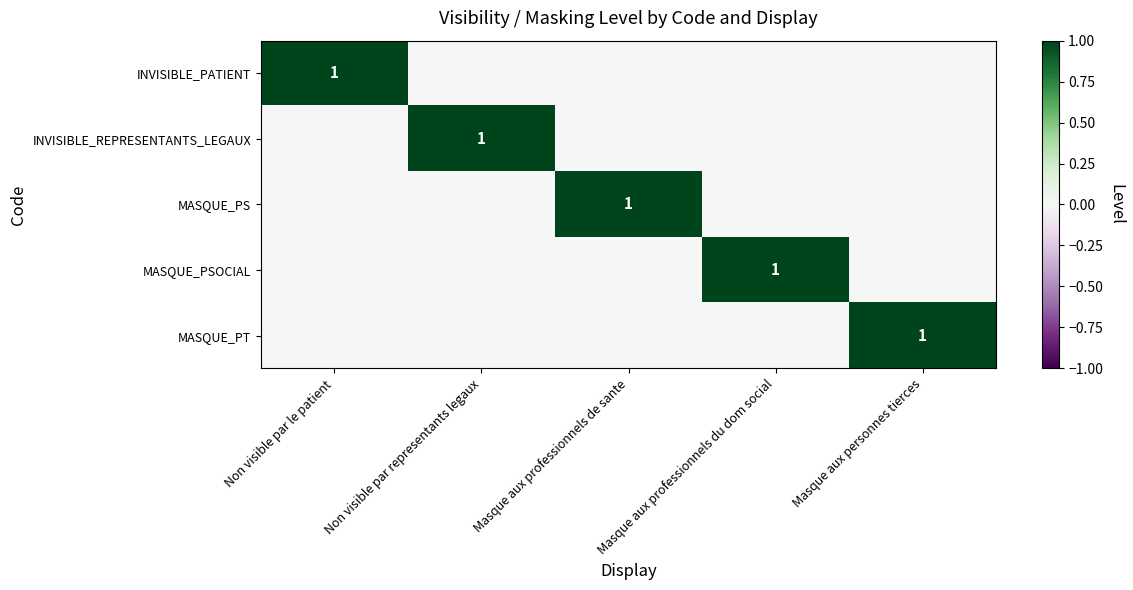

Is it true that MASQUE_PS equals 1 at Masque aux professionnels de sante?

True